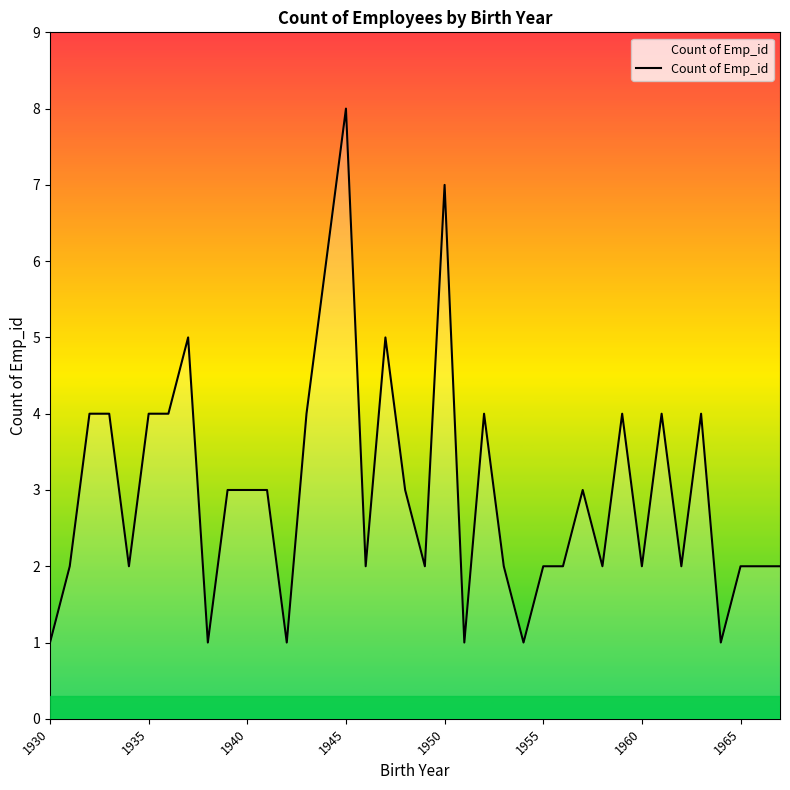

What is the maximum value shown in the chart?

8